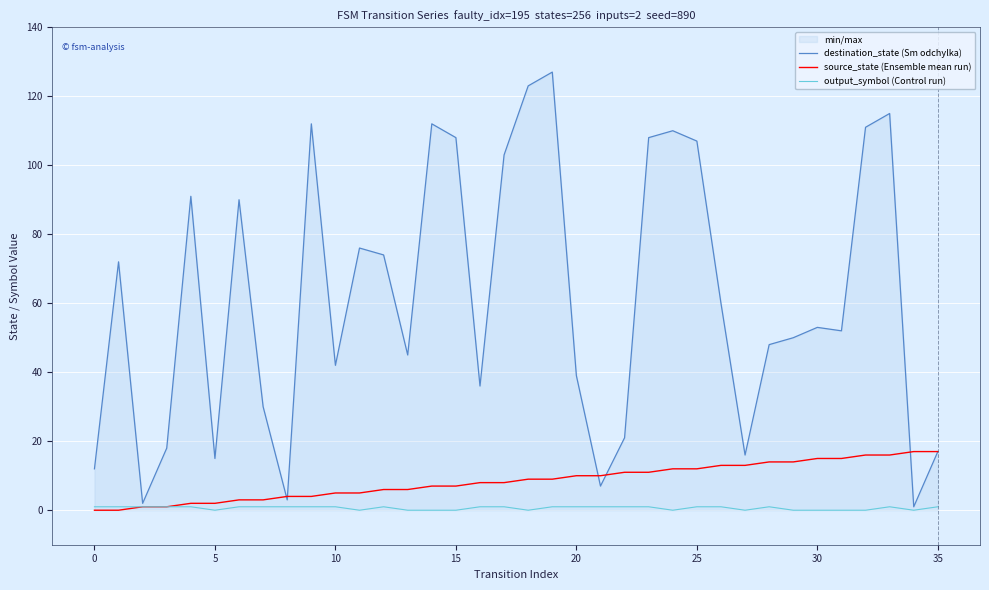

Which series has the largest total across all categories?

destination_state (Sm odchylka)